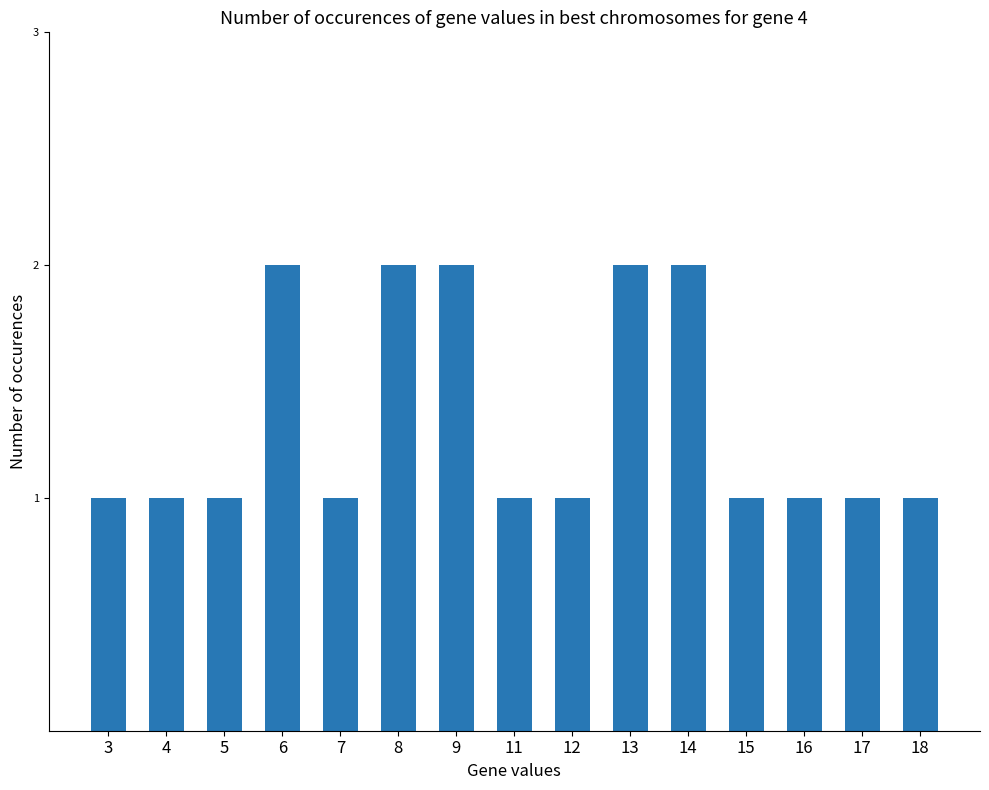

Is it true that the value at 18 is 1?

True